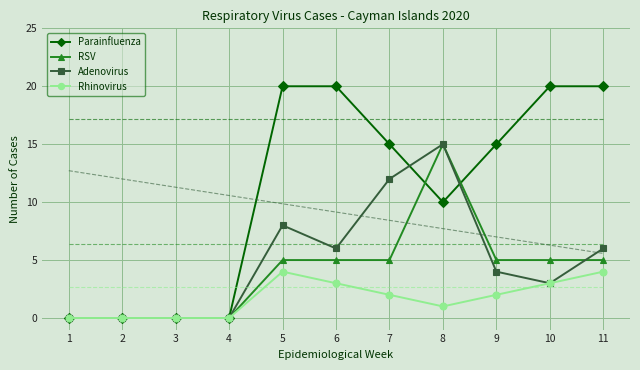

Rank the series at 6 from highest to lowest value.

Parainfluenza, Adenovirus, RSV, Rhinovirus